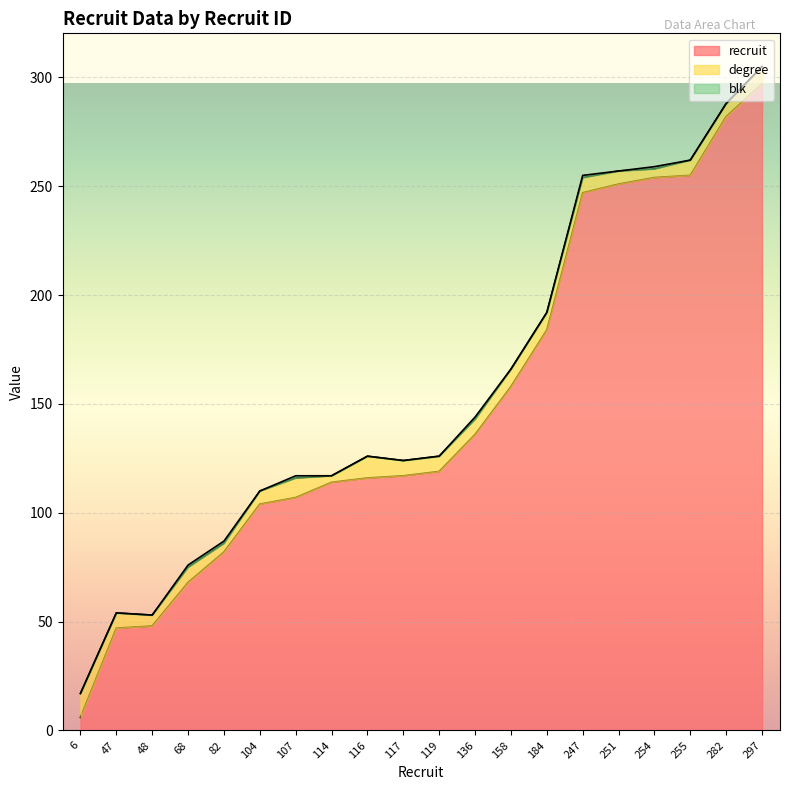

What is the spread (max minus min) of values at 114?

114